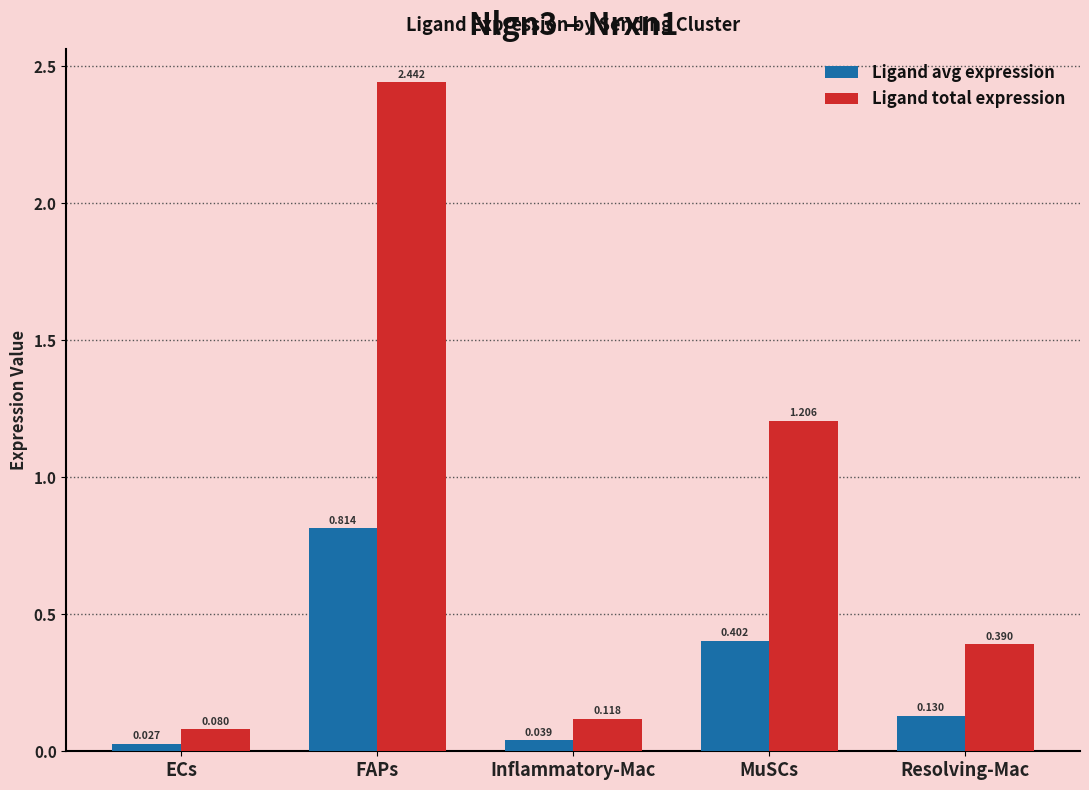

Where is Ligand avg expression nearest to the value 0?

ECs